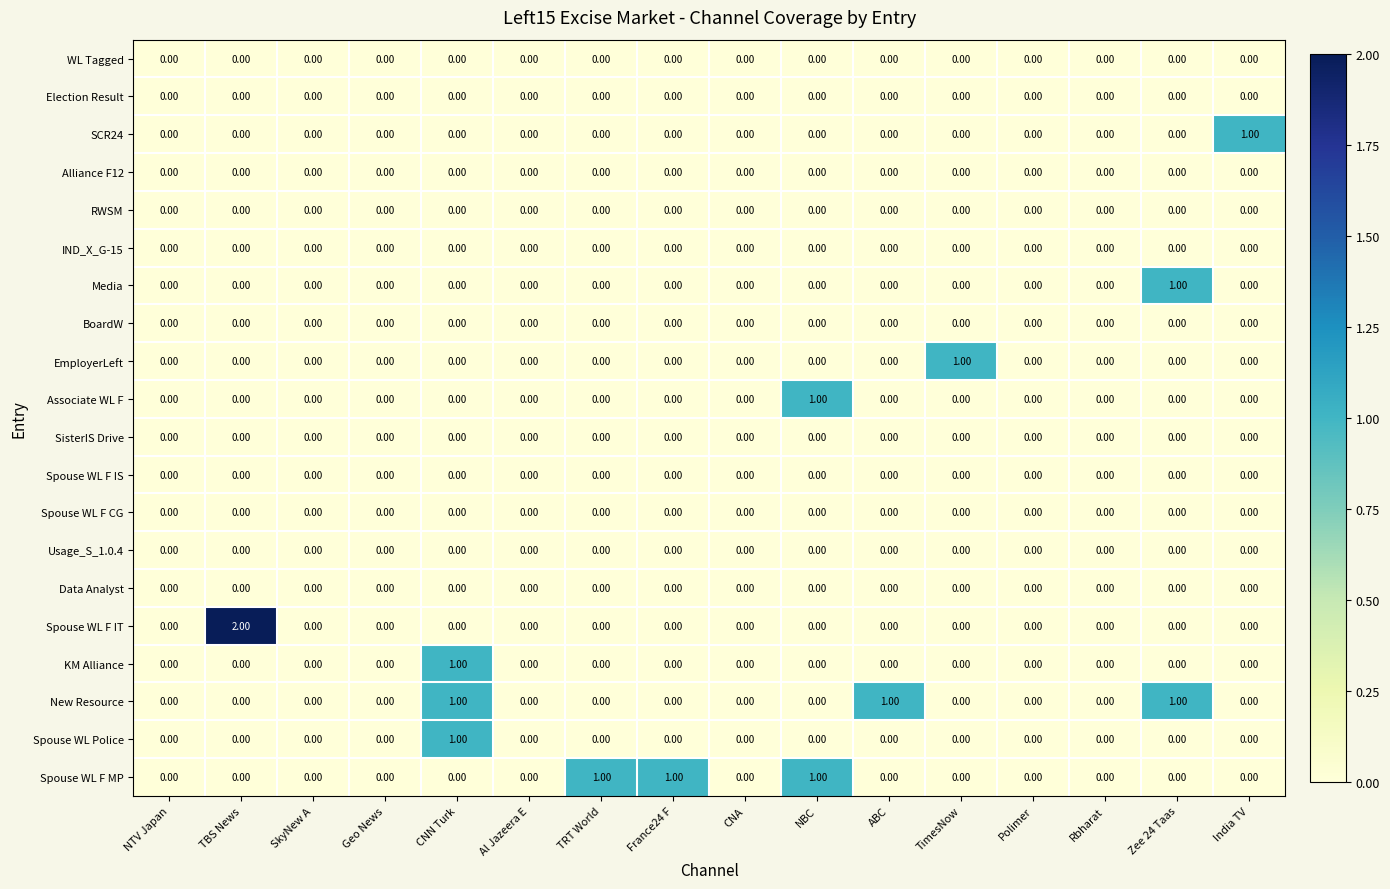

How many distinct data groups are displayed?

20